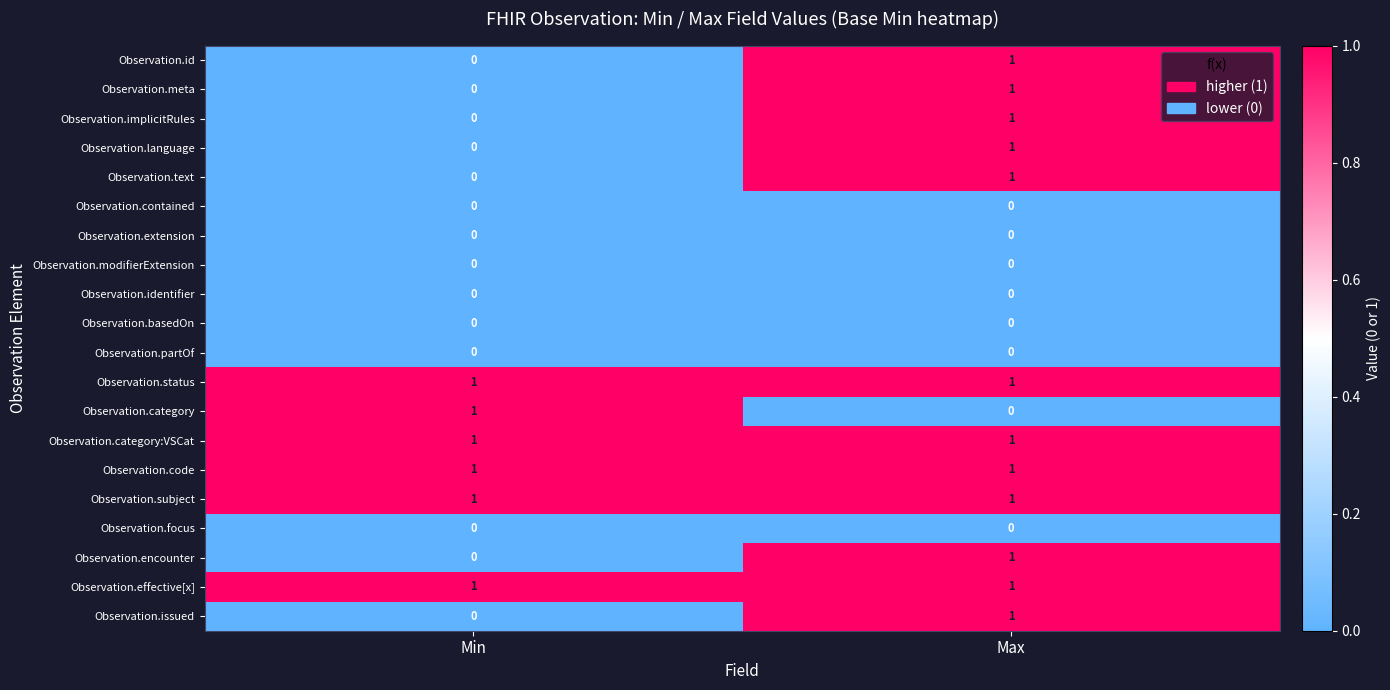

At which category is the sum across all series the highest?

Max